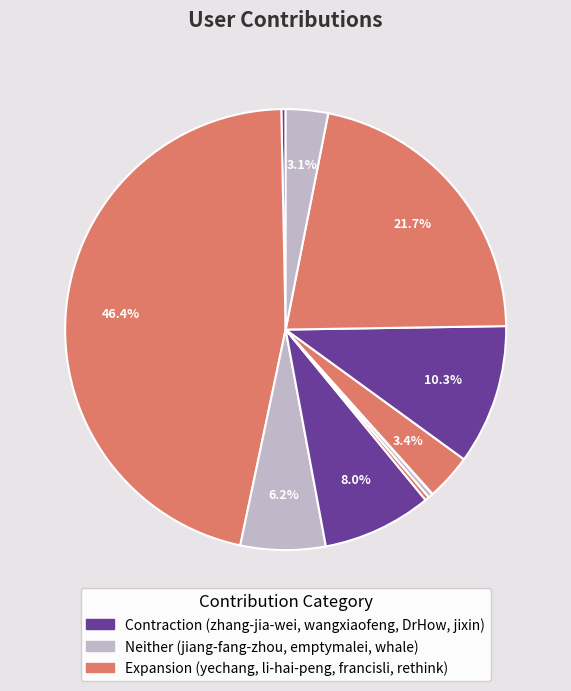

How many segments does this pie chart have?

11